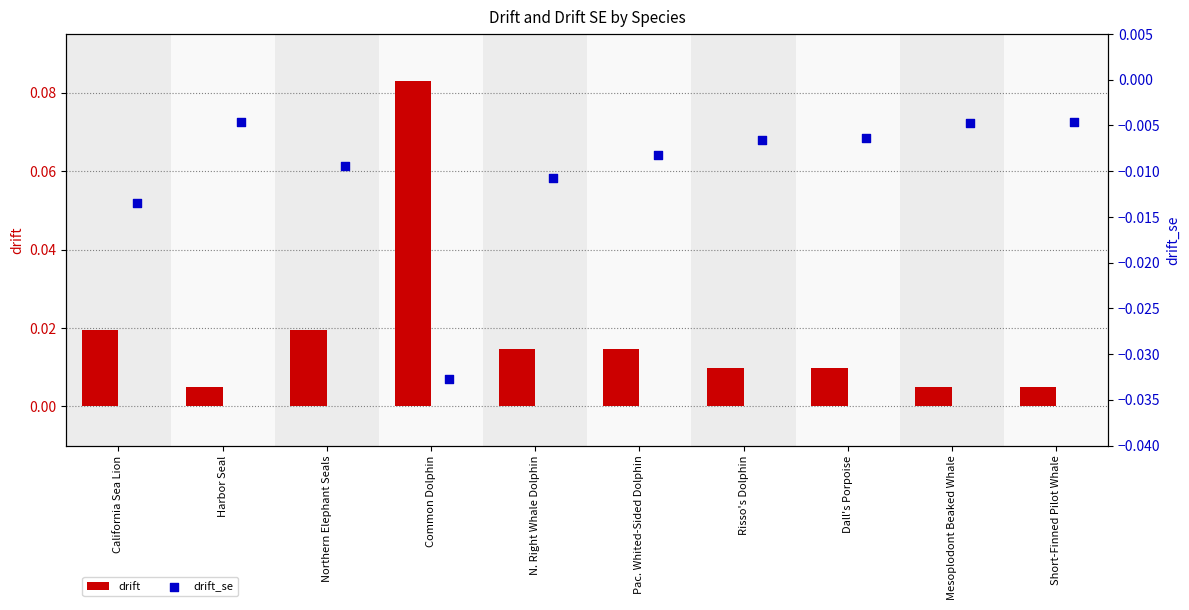

Which series contains the lowest Y value?

drift_se